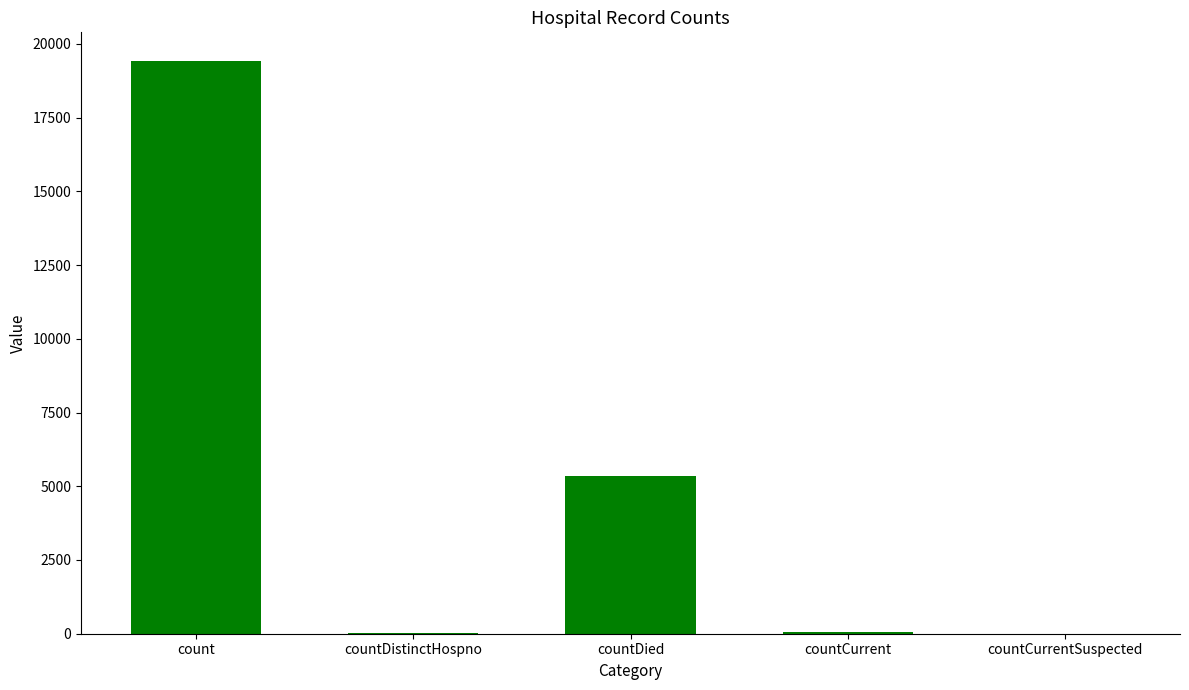

What is the change in value from countDistinctHospno to countCurrentSuspected?

-38